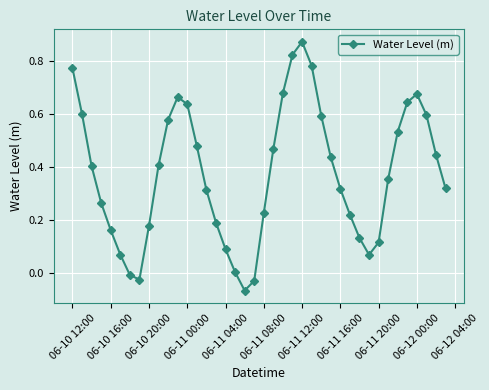

What is the sum of all values?

15.0